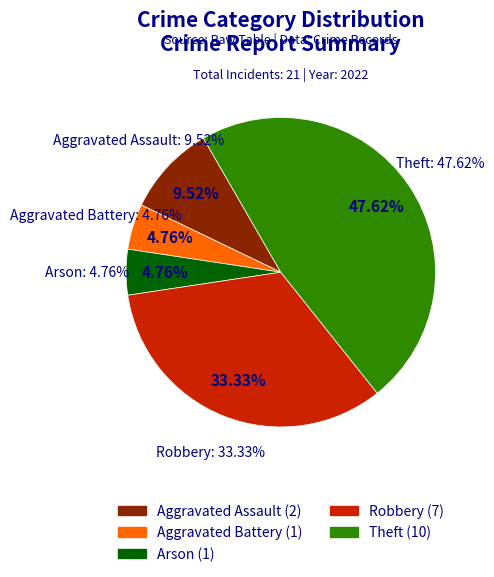

To the nearest percent, what percentage of the pie is Aggravated Battery?

5%